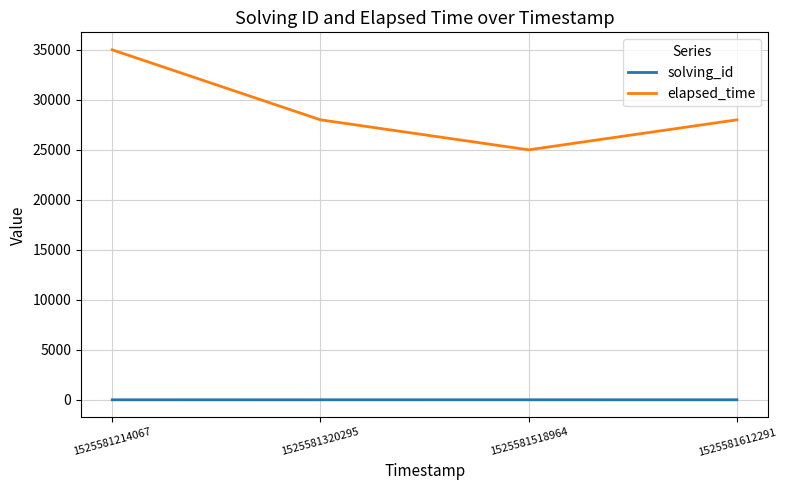

How many distinct data groups are displayed?

2